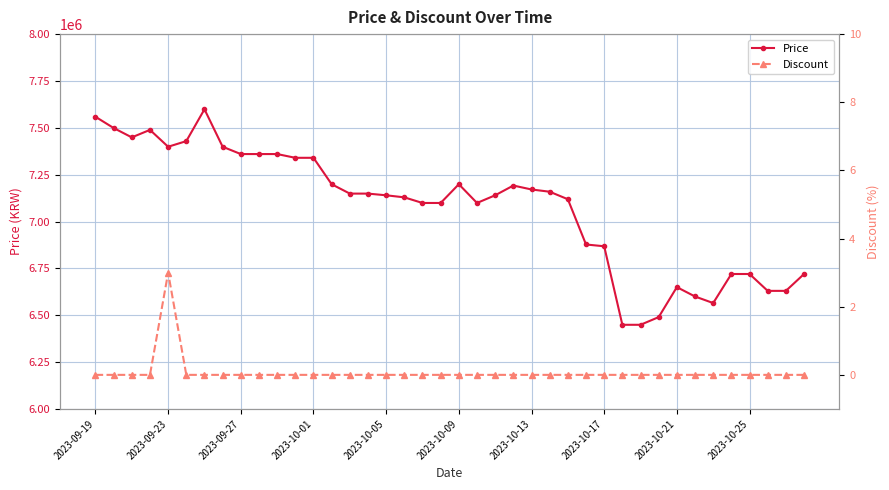

How many data points in Price are less than 7149000?

20